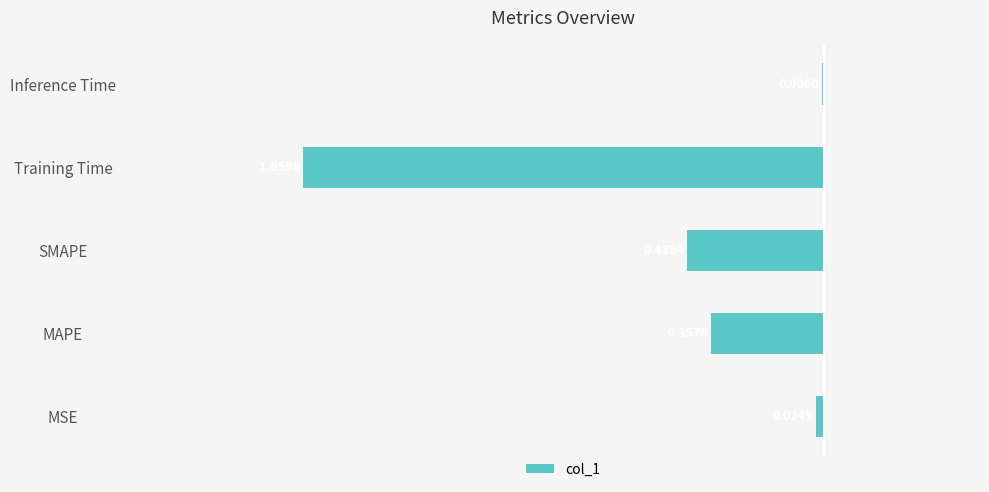

What is the smallest value displayed?

-1.7